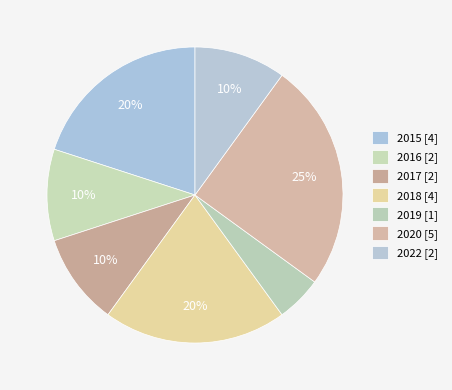

How many segments does this pie chart have?

7